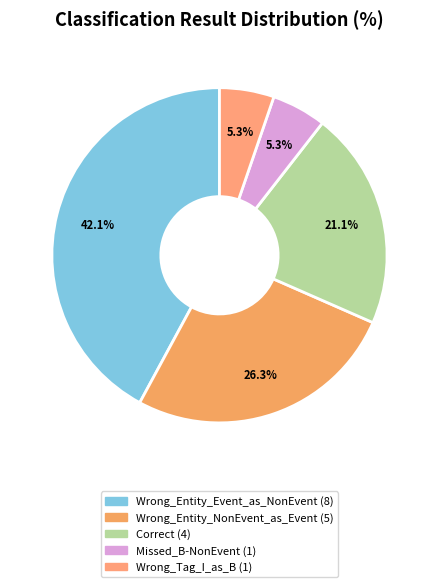

What is the largest slice in the pie chart?

Wrong_Entity_Event_as_NonEvent